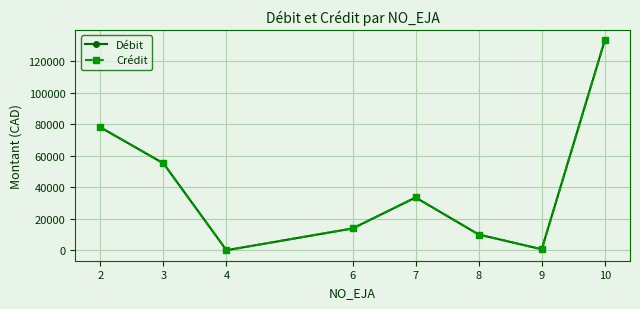

What is the value of the Débit point at the 8th from the left?

133293.0